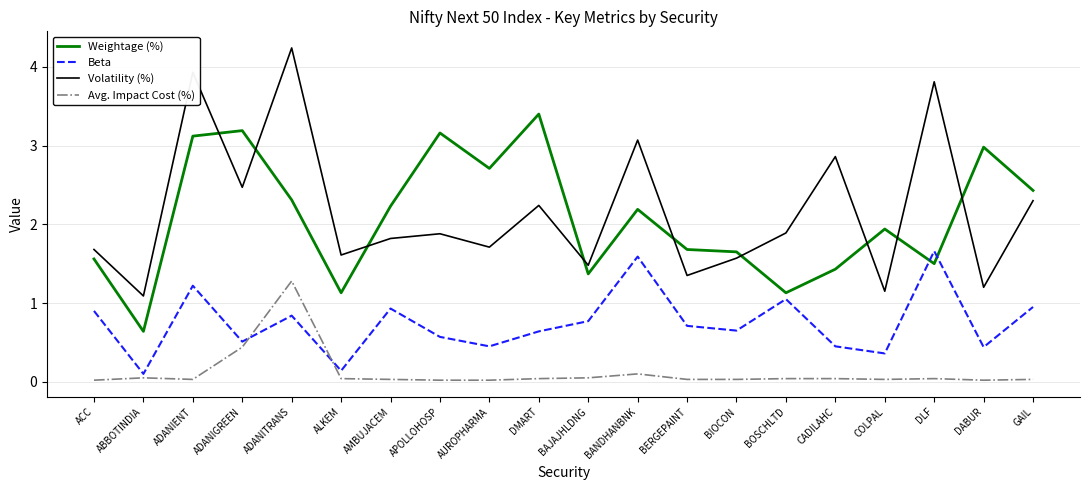

In Weightage (%), how many points are higher than both neighbors (excluding endpoints)?

6